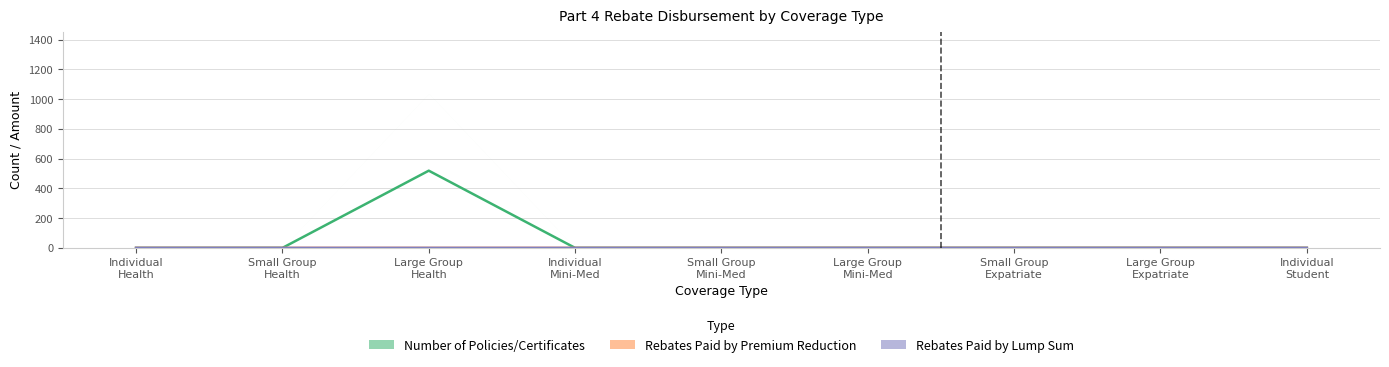

List the series in order of their peak value, highest first.

Number of Policies/Certificates, Rebates Paid by Lump Sum, Rebates Paid by Premium Reduction